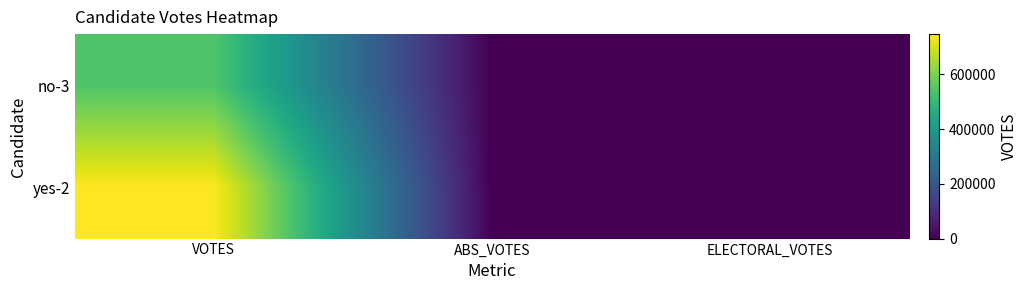

Reading left to right, transcribe all the data shown in this chart.

no-3: VOTES=542654	ABS_VOTES=0	ELECTORAL_VOTES=0
yes-2: VOTES=747581	ABS_VOTES=0	ELECTORAL_VOTES=0